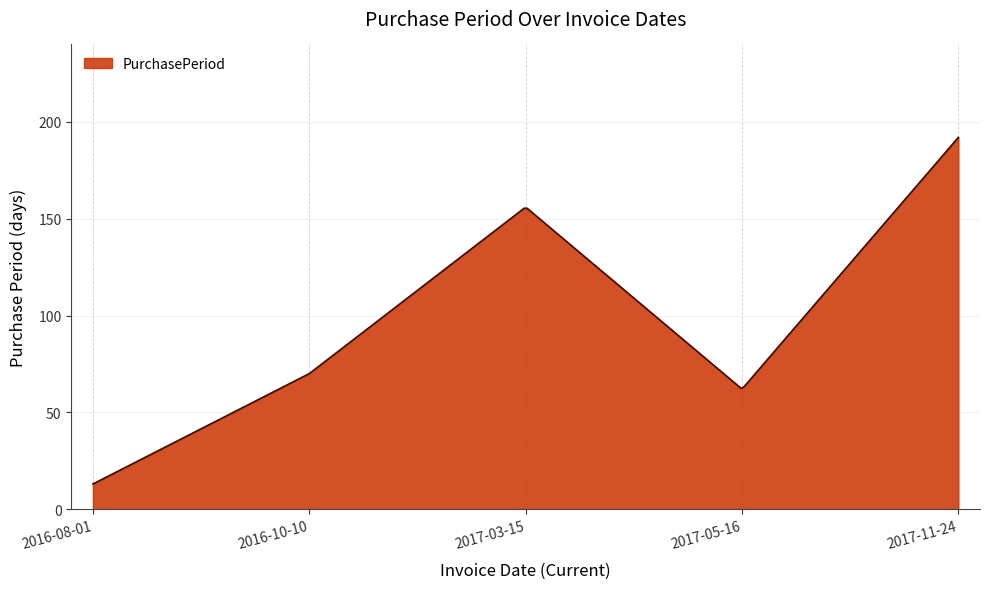

What is the difference between the maximum and minimum values?

179.0